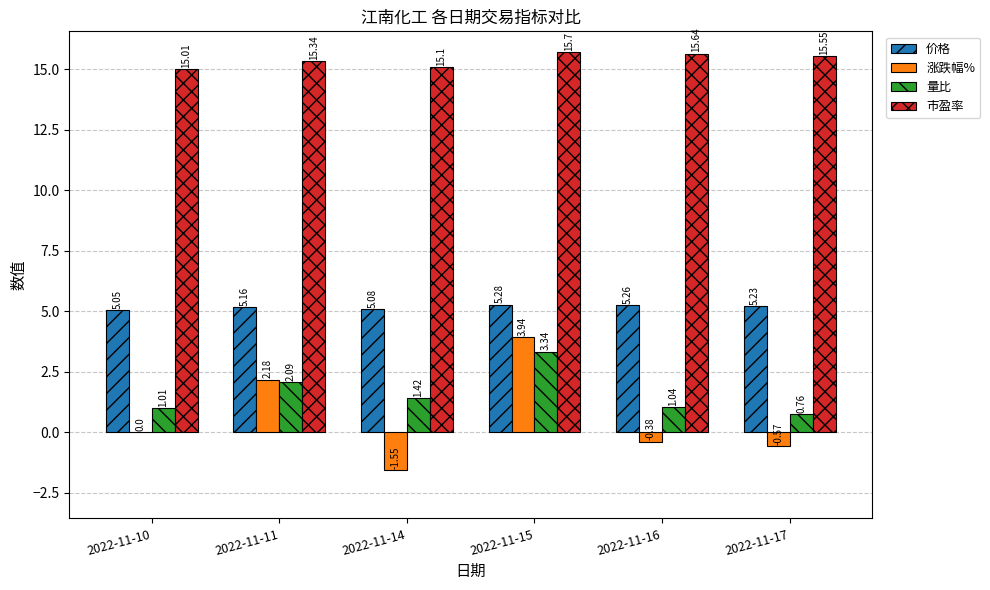

Count the number of categories in the chart.

6